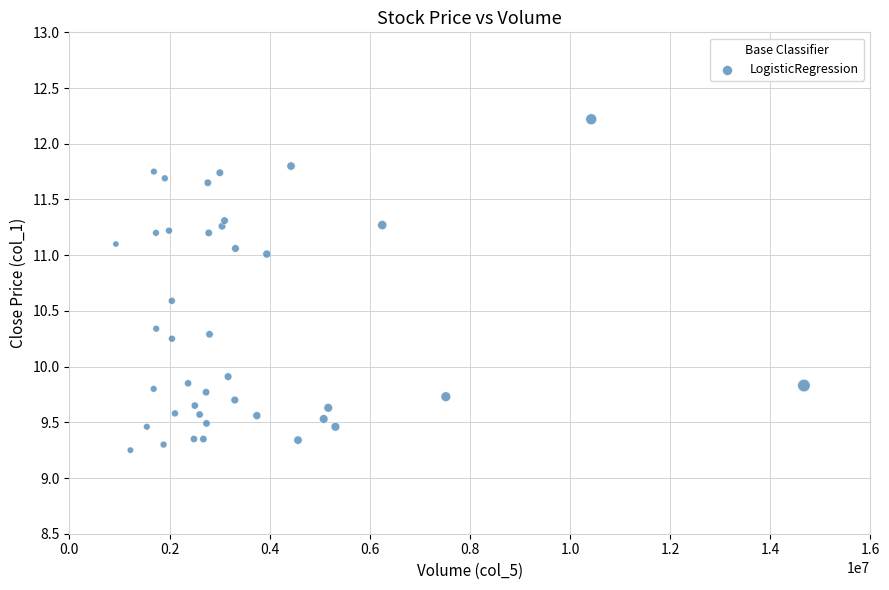

What is the range of X values (max minus min)?

13745417.0